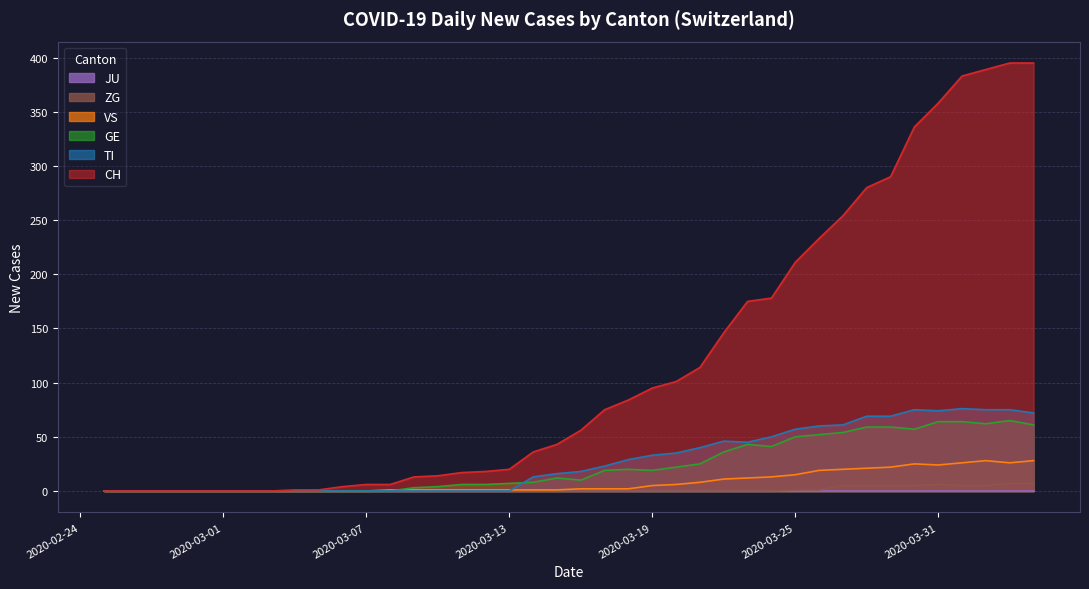

How many lines are shown in the chart?

6